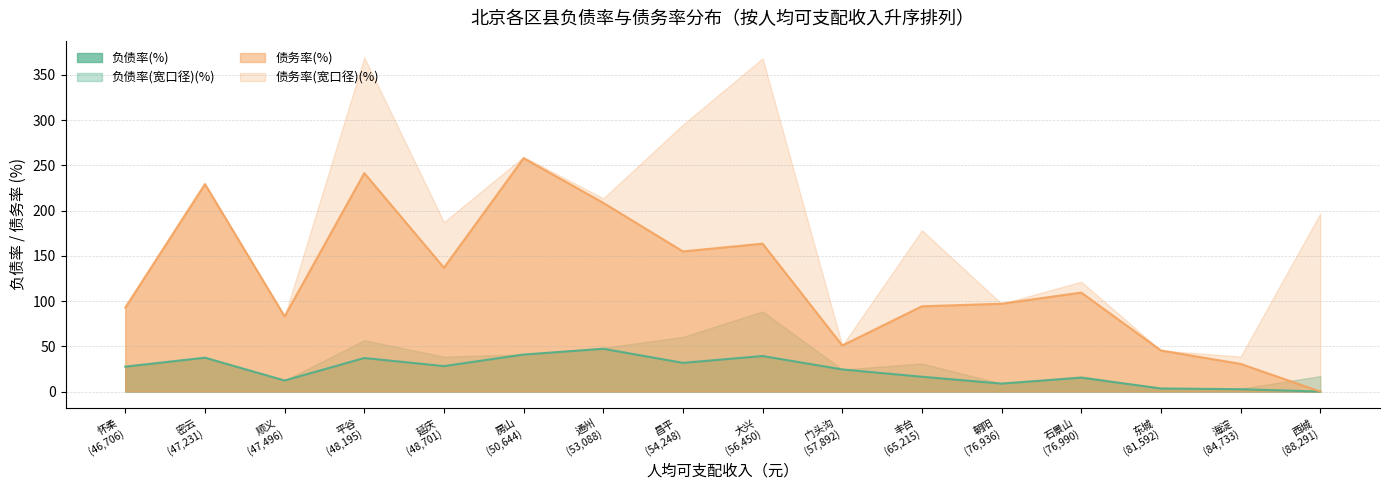

Read the 债务率(宽口径)(%) value at 海淀.

38.7